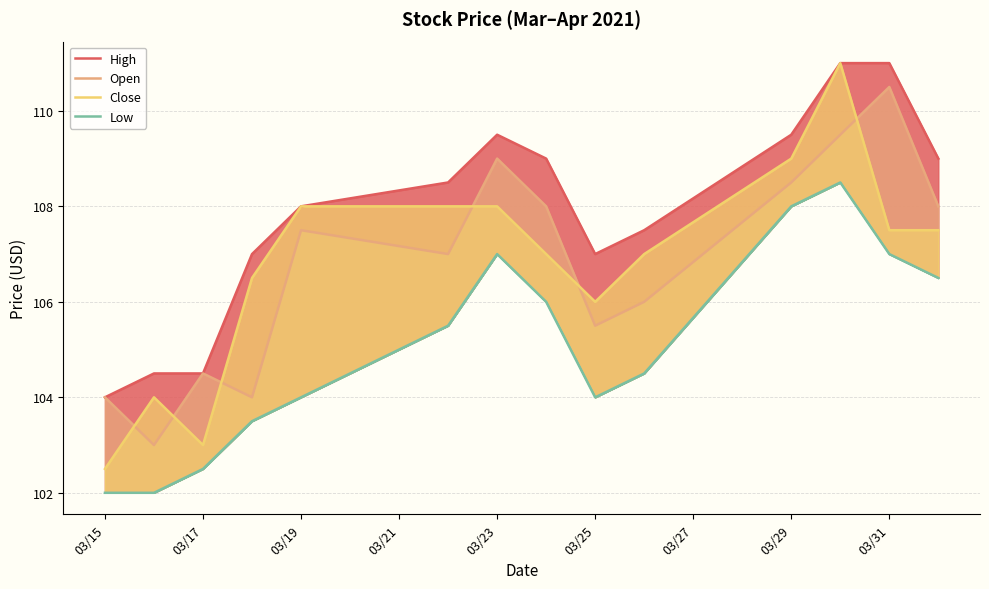

What is the average value of the High series?

107.9